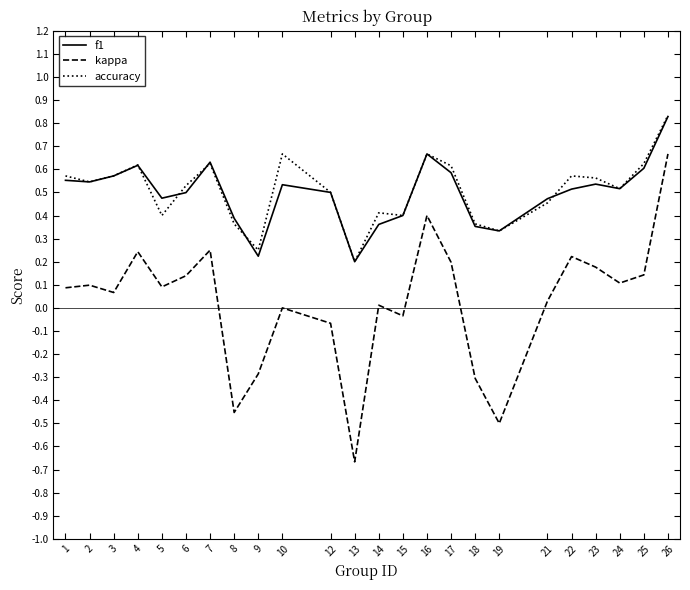

Between 8 and 12, which series saw the biggest shift?

kappa